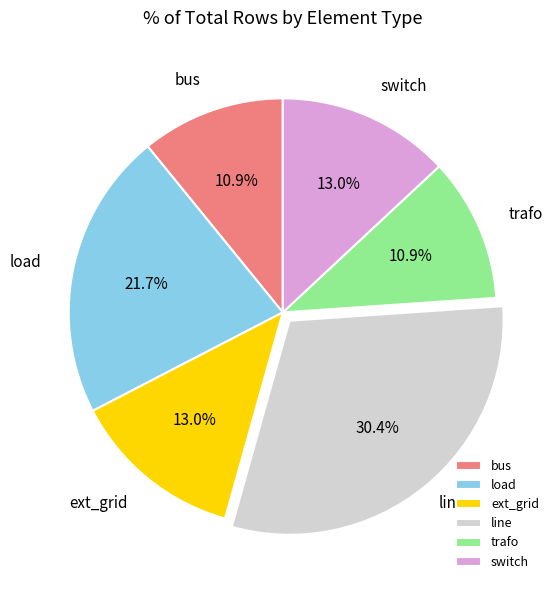

To the nearest percent, what percentage of the pie is line?

30%